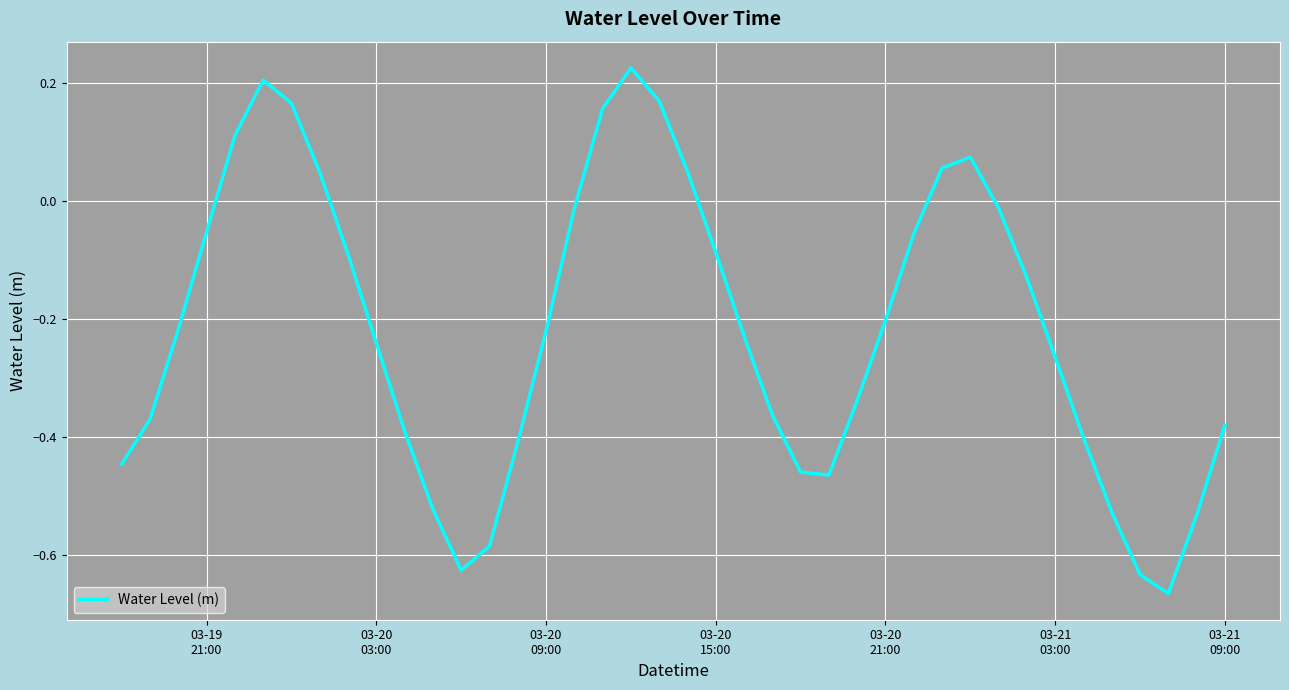

What is the difference between the maximum and minimum values?

0.9